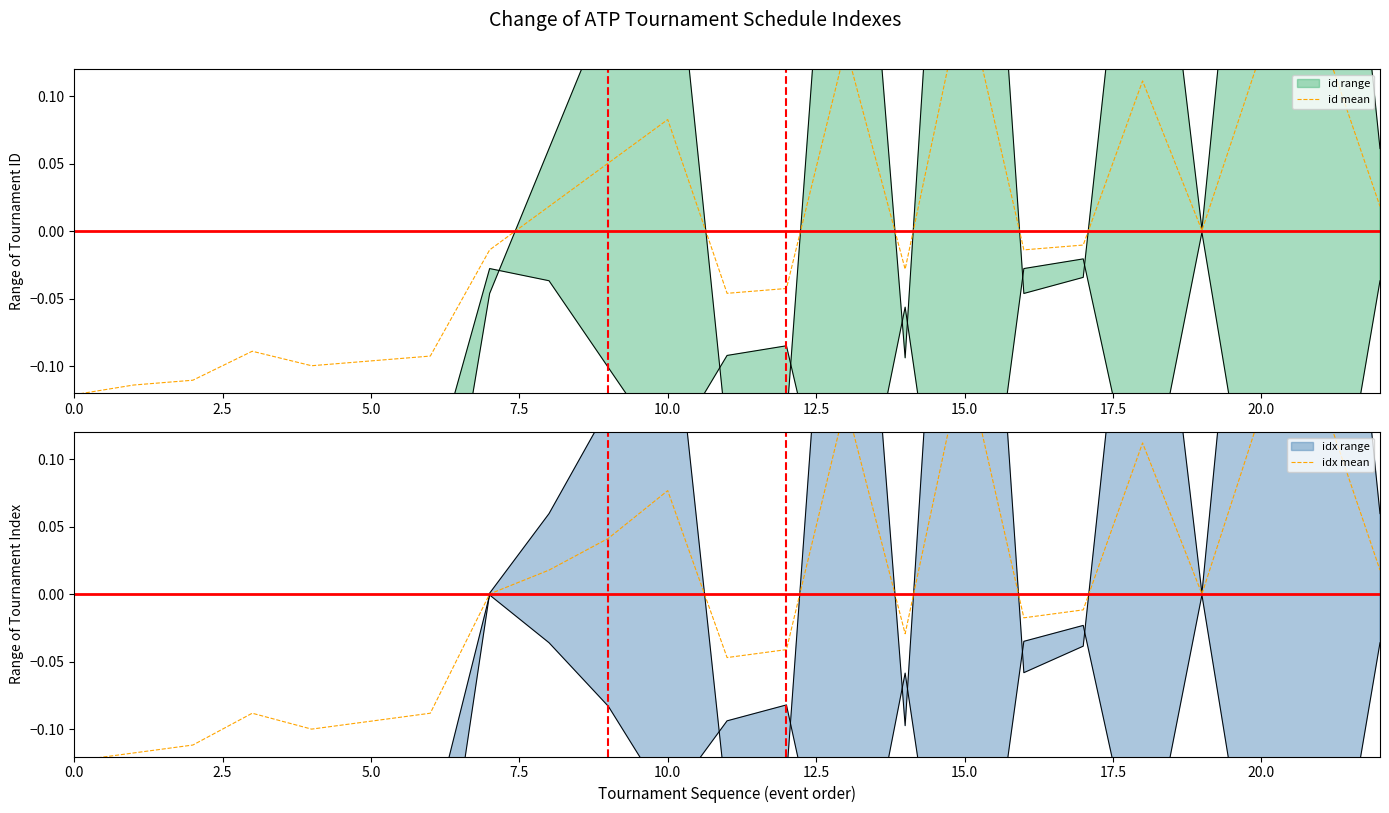

How many lines are shown in the chart?

2